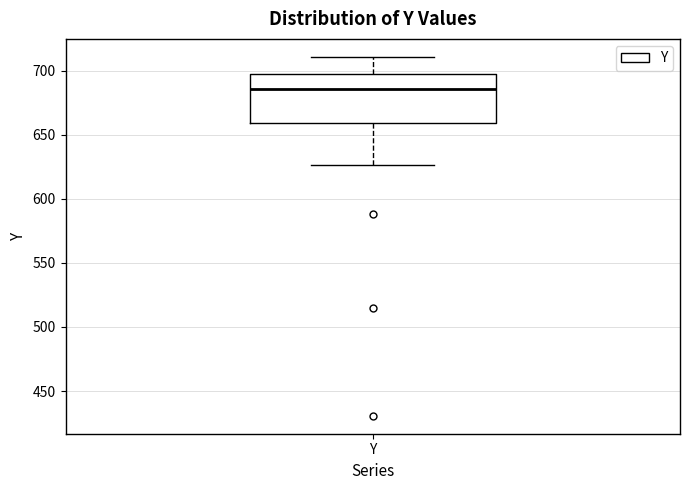

Read this box plot against the y-axis: the position of the median line, the range covered by the box, and the ends of both whiskers. The values are not printed on the chart, so give them approximately, as read against the axis.

median 685, box 660 to 700, whiskers 625 to 710